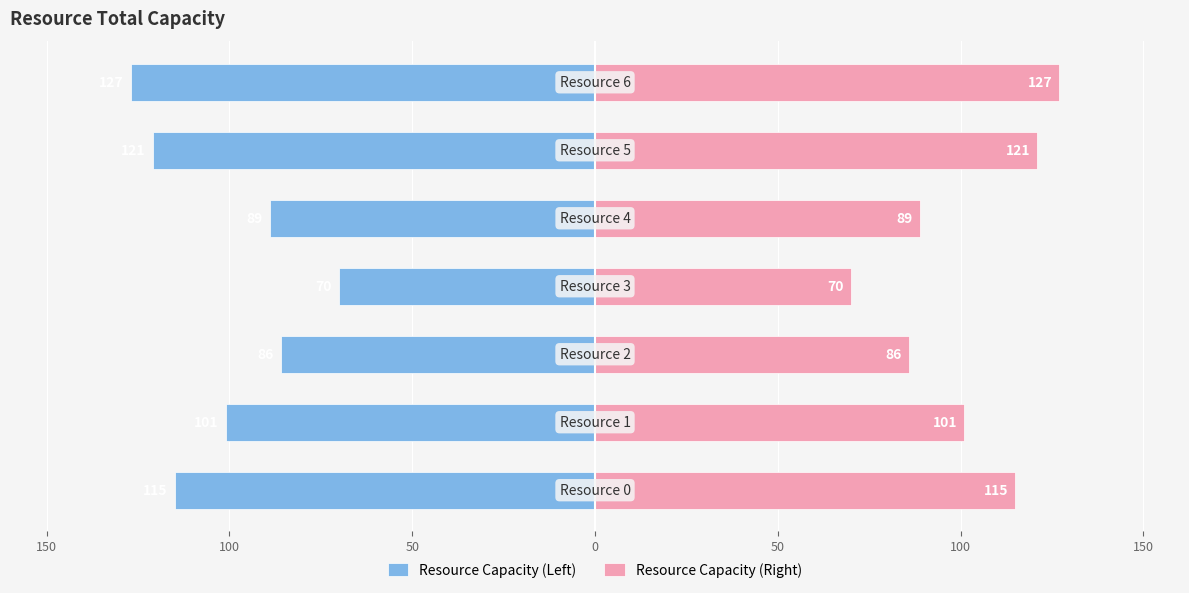

What are all the series names shown in the legend?

Resource Capacity (Left), Resource Capacity (Right)